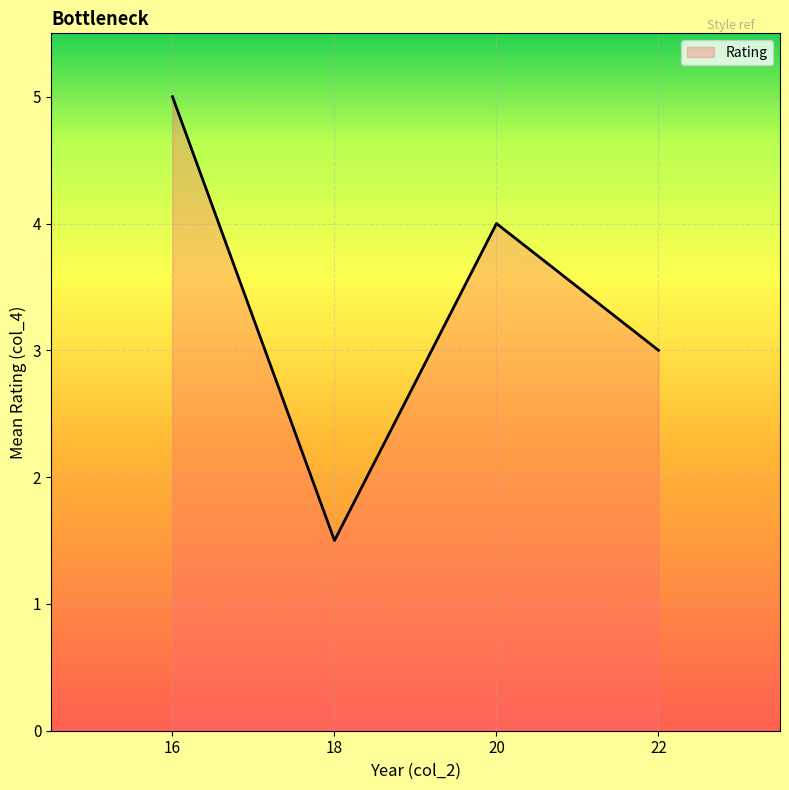

True or false: there are more than 1 points higher than both neighbors.

False